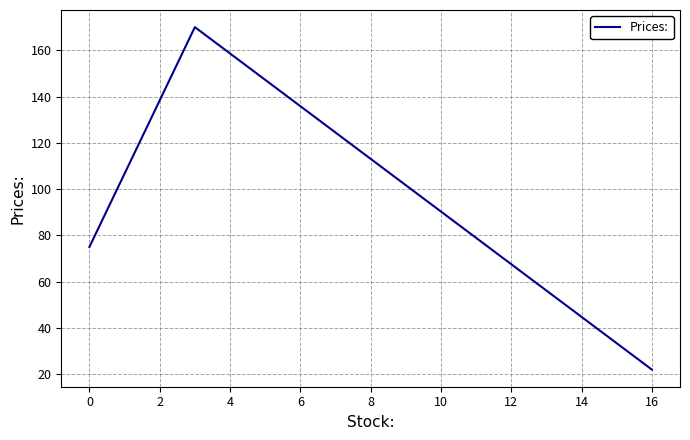

Between 2 and −2, which is larger?

2